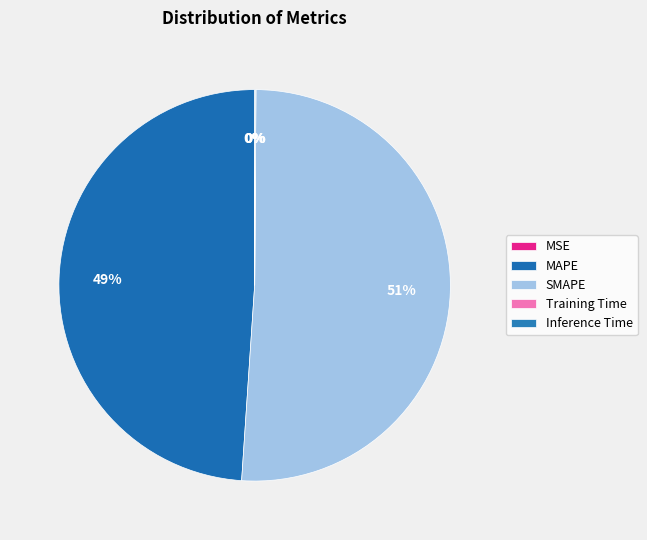

Is it true that Training Time is 12% of the pie?

False